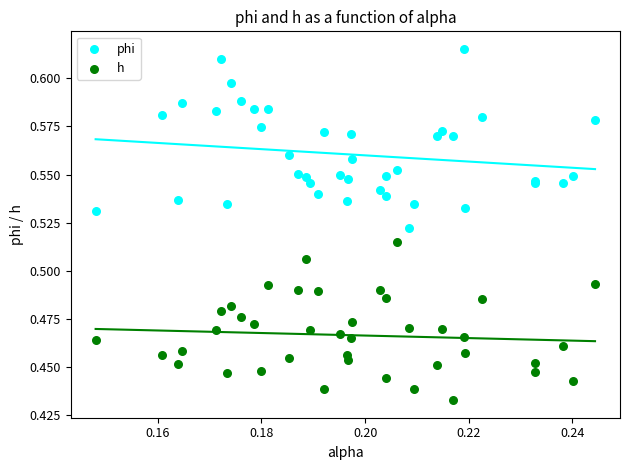

What are all the series names shown in the legend?

phi, h